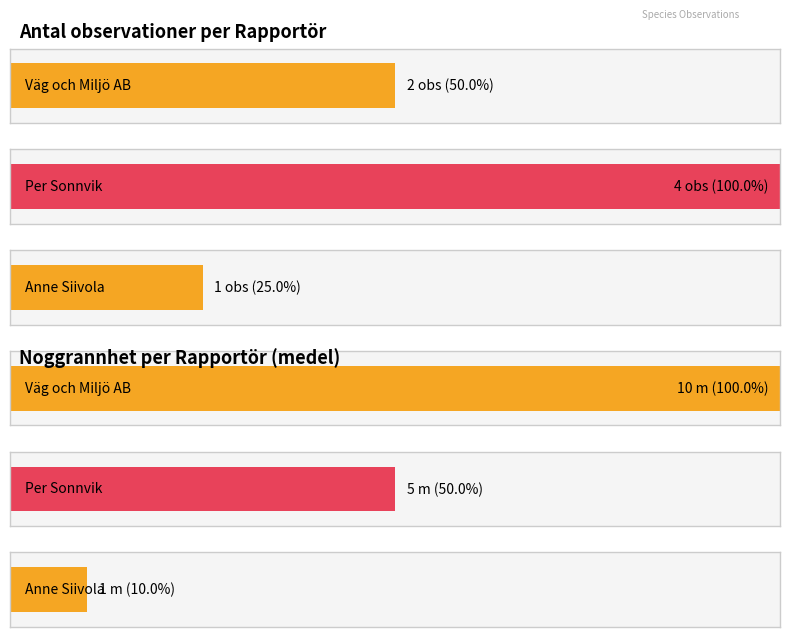

What are all the series names shown in the legend?

Antal, Noggrannhet